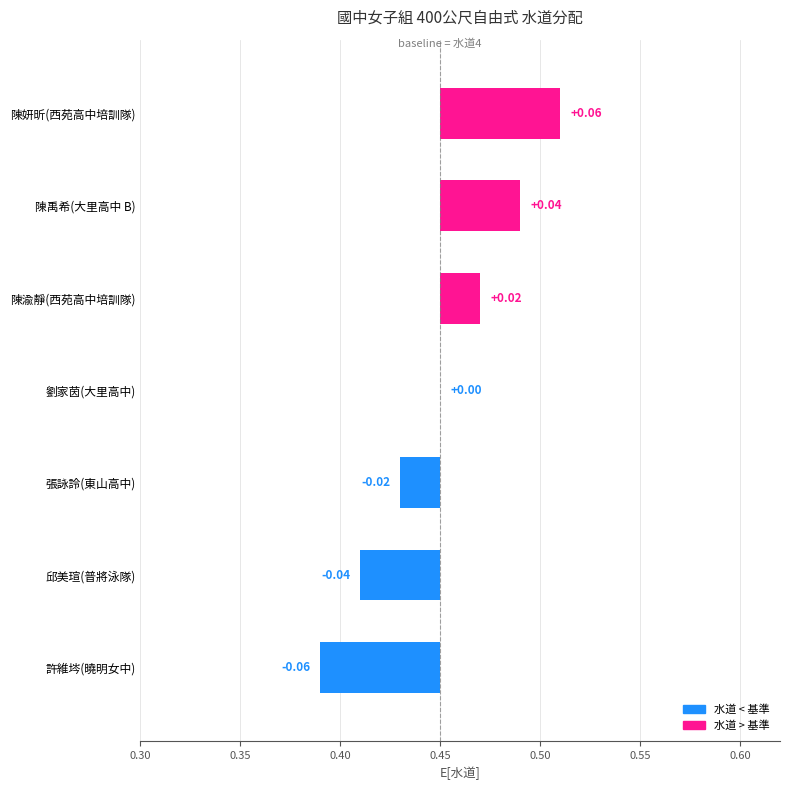

Count the values in the range 0 to 1.

4